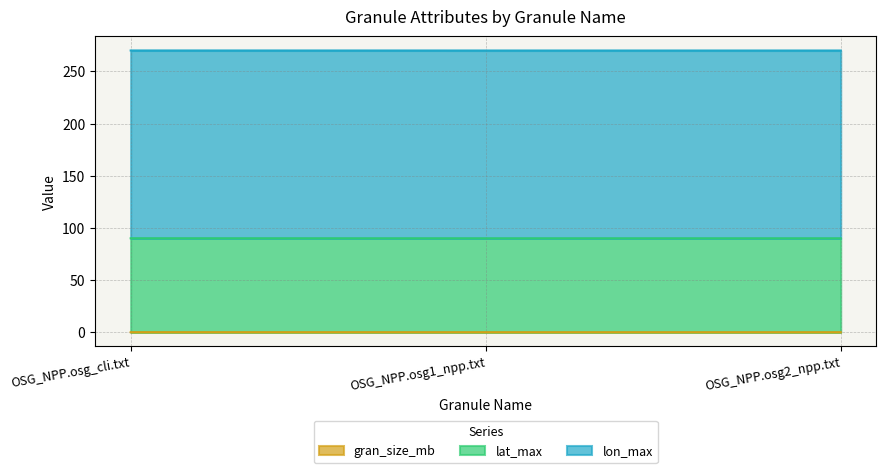

Between OSG_NPP.osg_cli.txt and OSG_NPP.osg1_npp.txt, which is larger?

OSG_NPP.osg_cli.txt